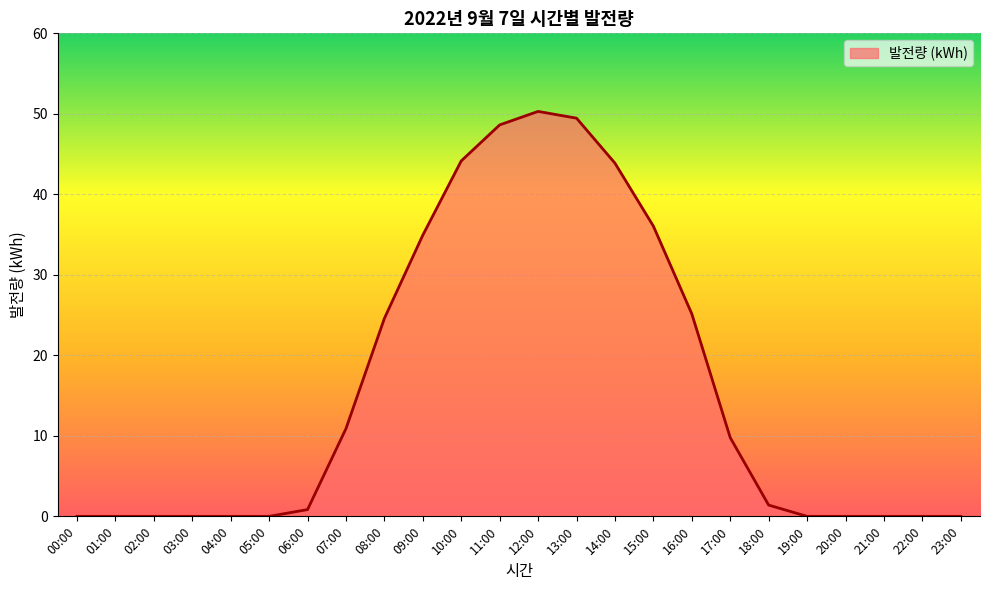

The chart shows a value of 10.9 at 07:00. True or false?

True